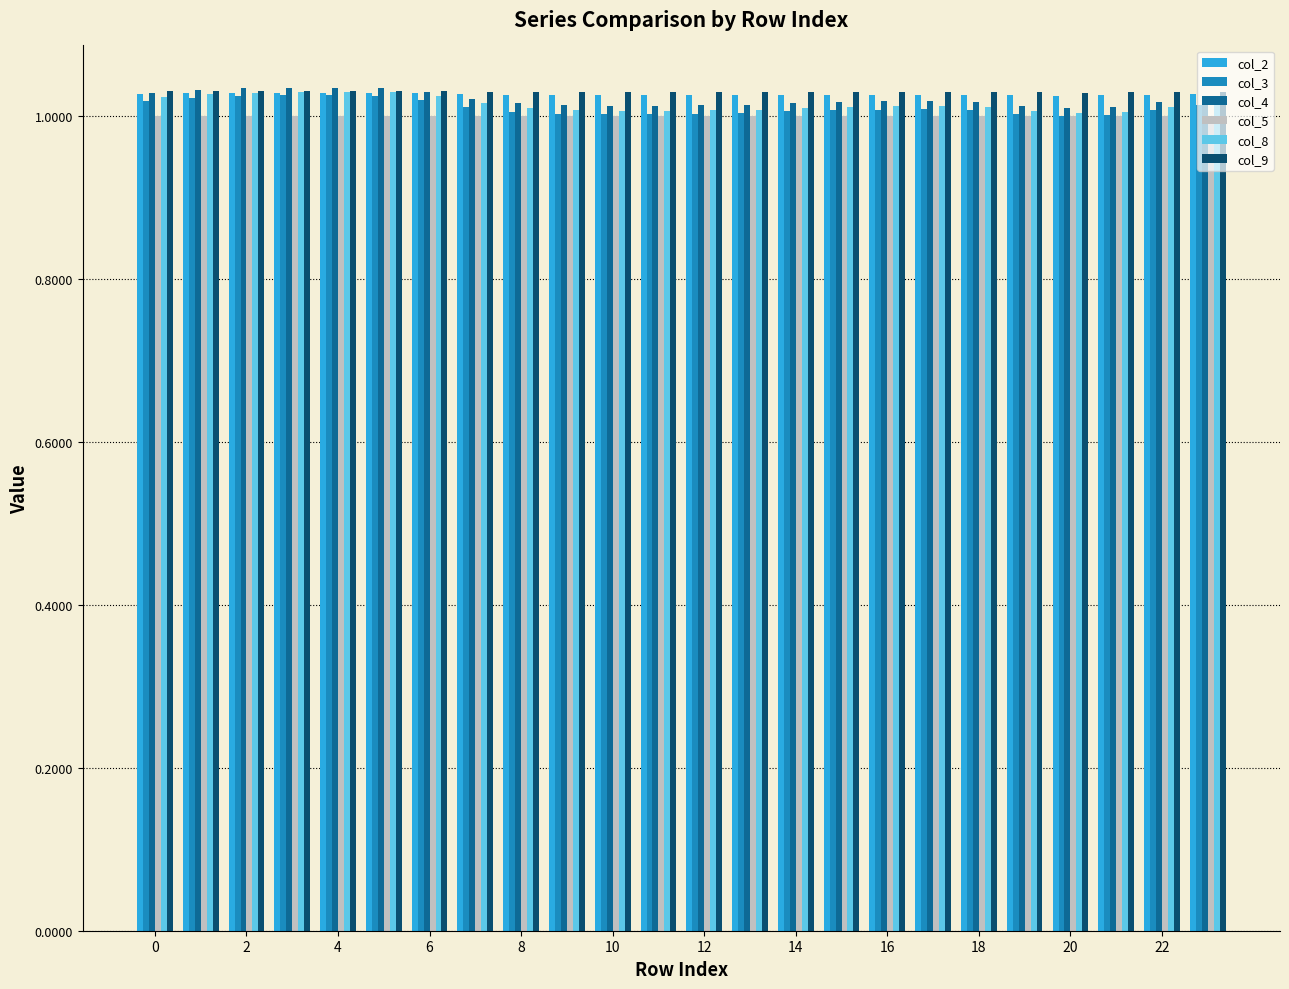

What is the sum of all col_2 values?

24.6